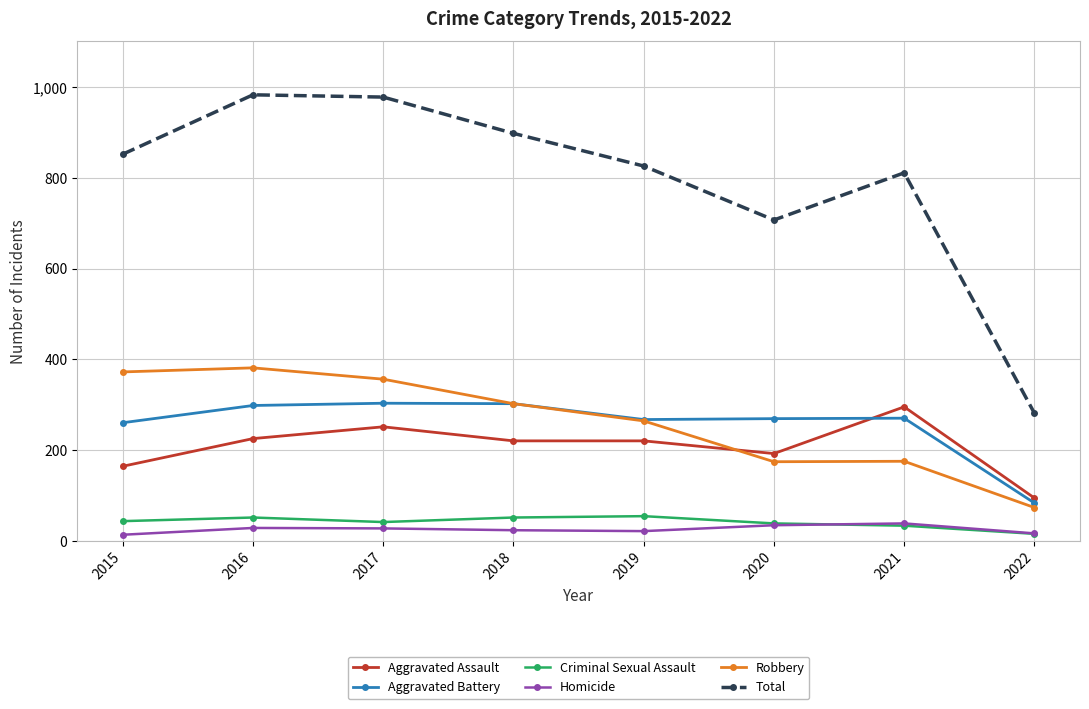

True or false: Robbery has more than 0 interior local peaks.

True